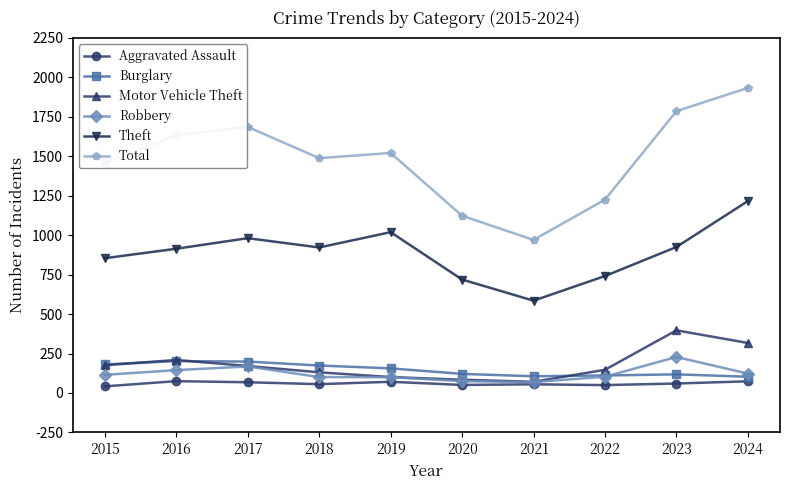

Is this an area chart (filled region under the line)?

No